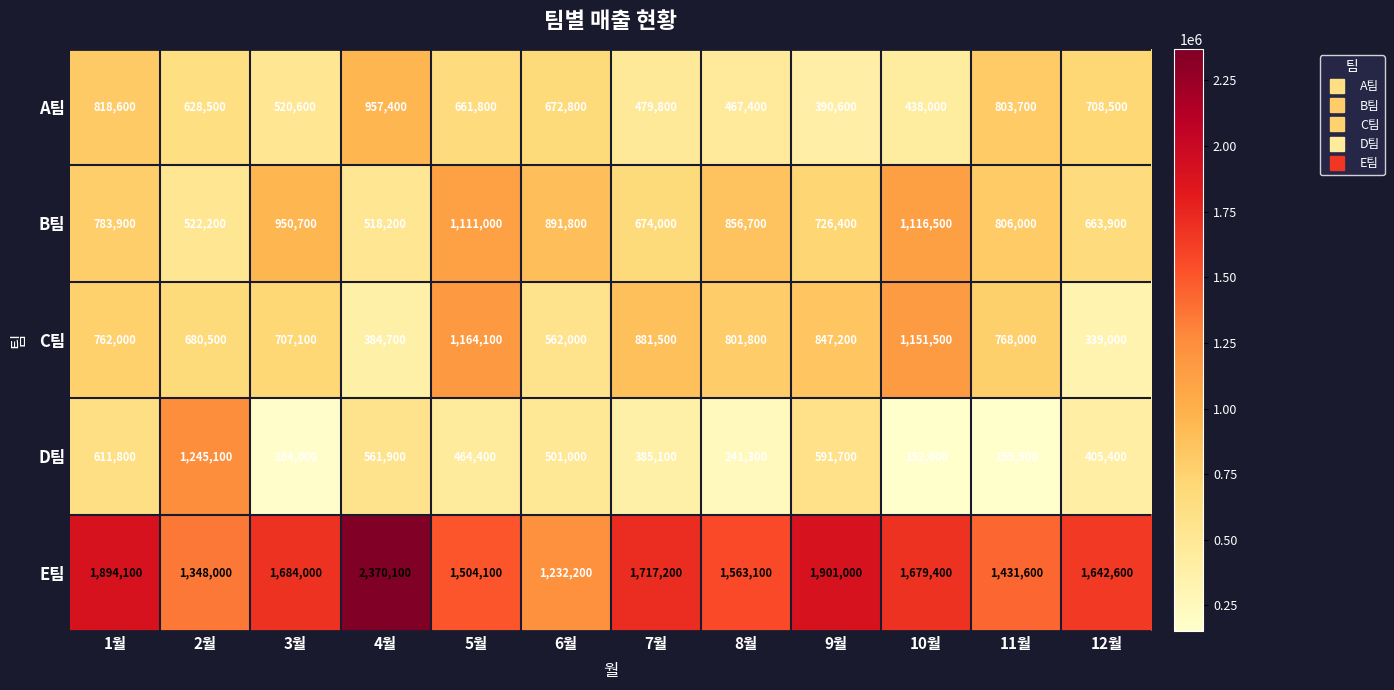

What is the difference between the A팀 values at 10월 and 8월?

29400